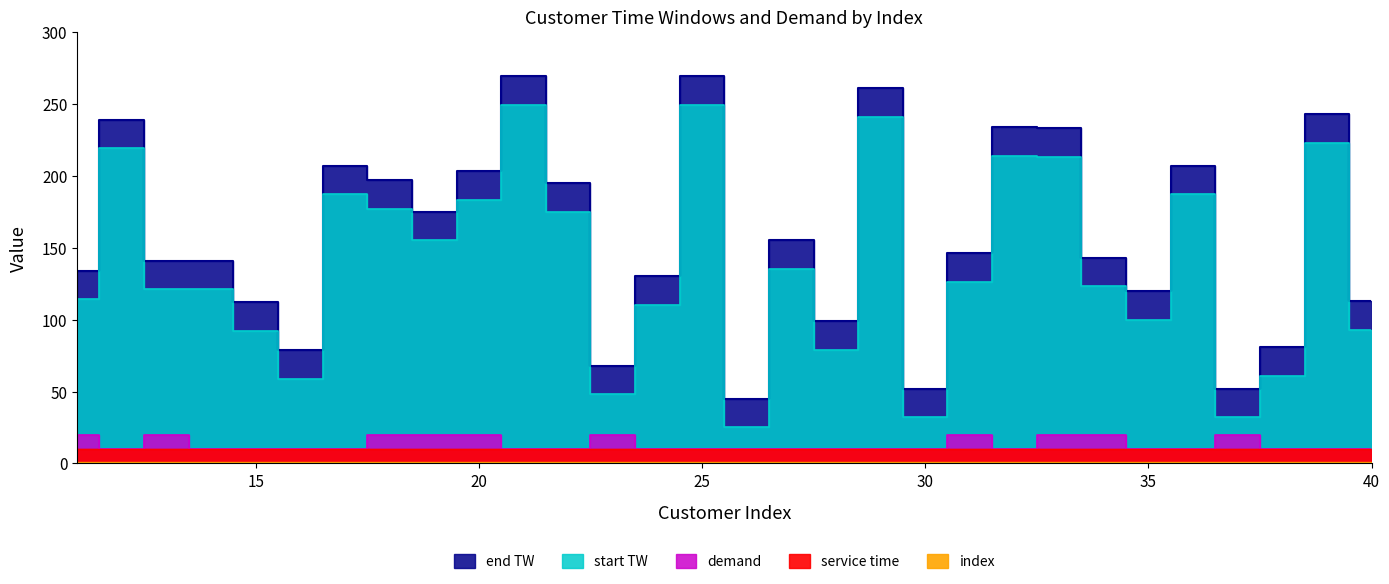

What is the sum of the demand values at 21 and 19?

30